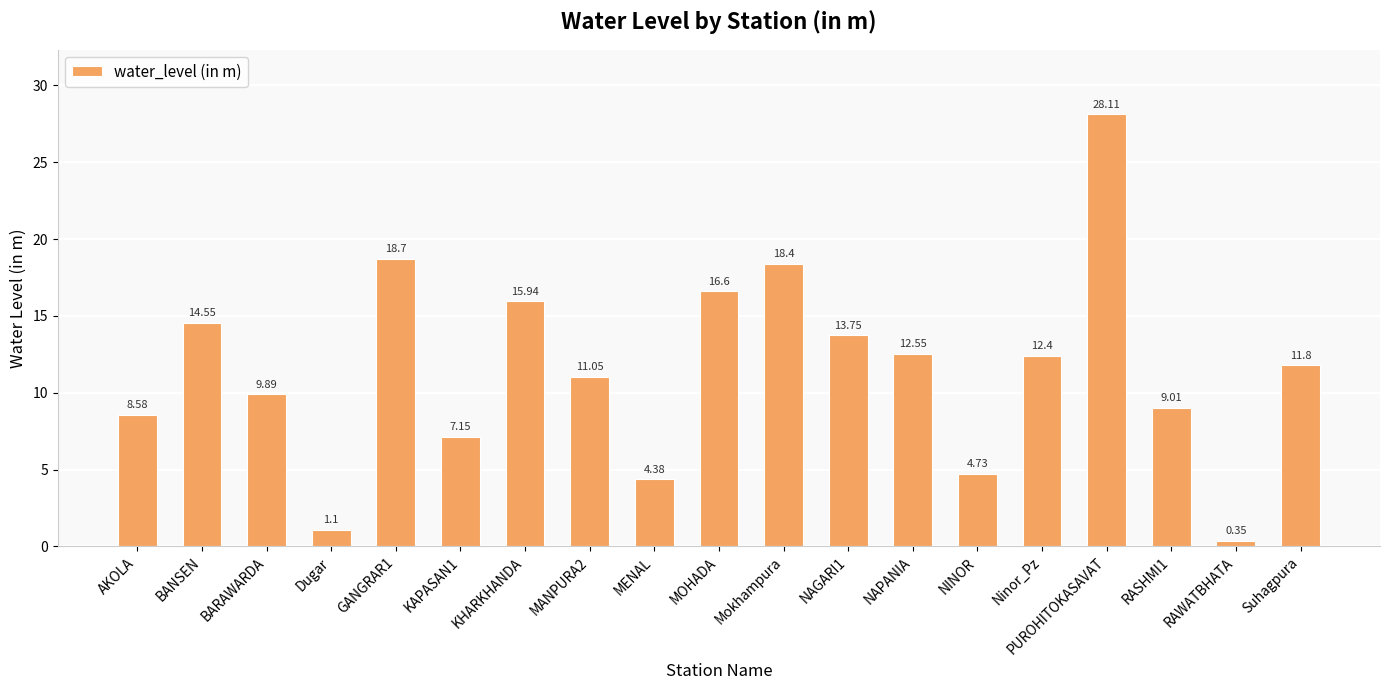

How many values exceed 11?

11